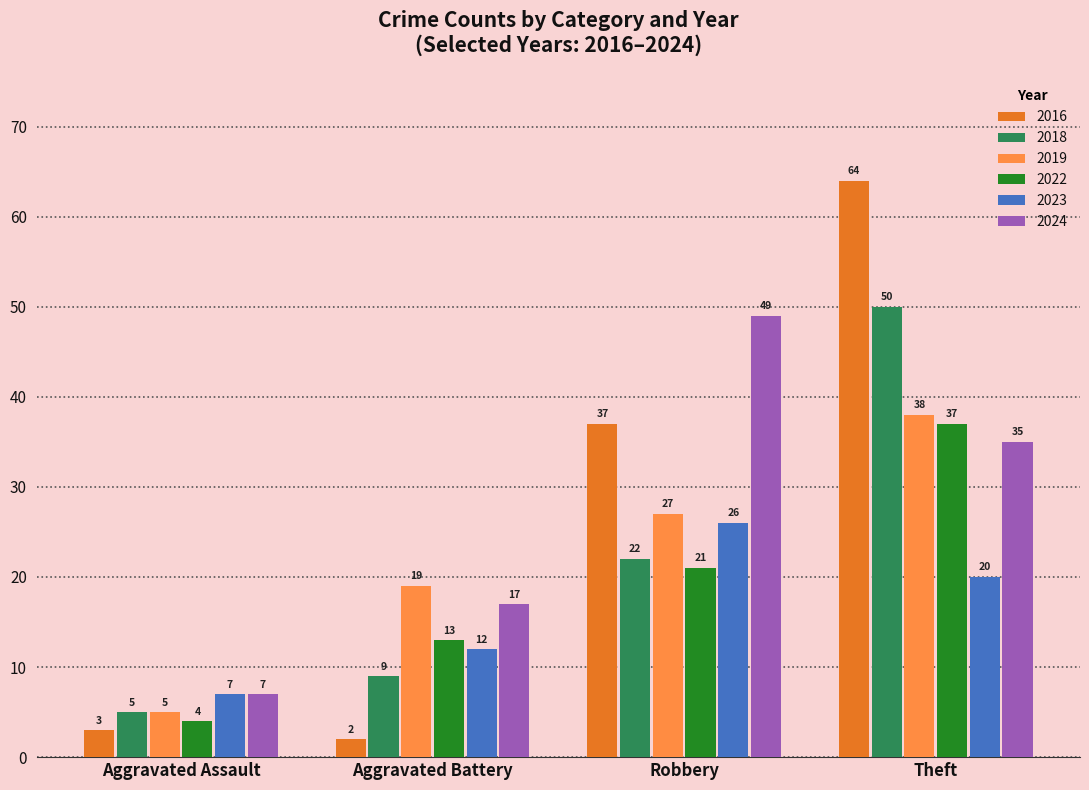

At which category is the sum across all series the highest?

Theft